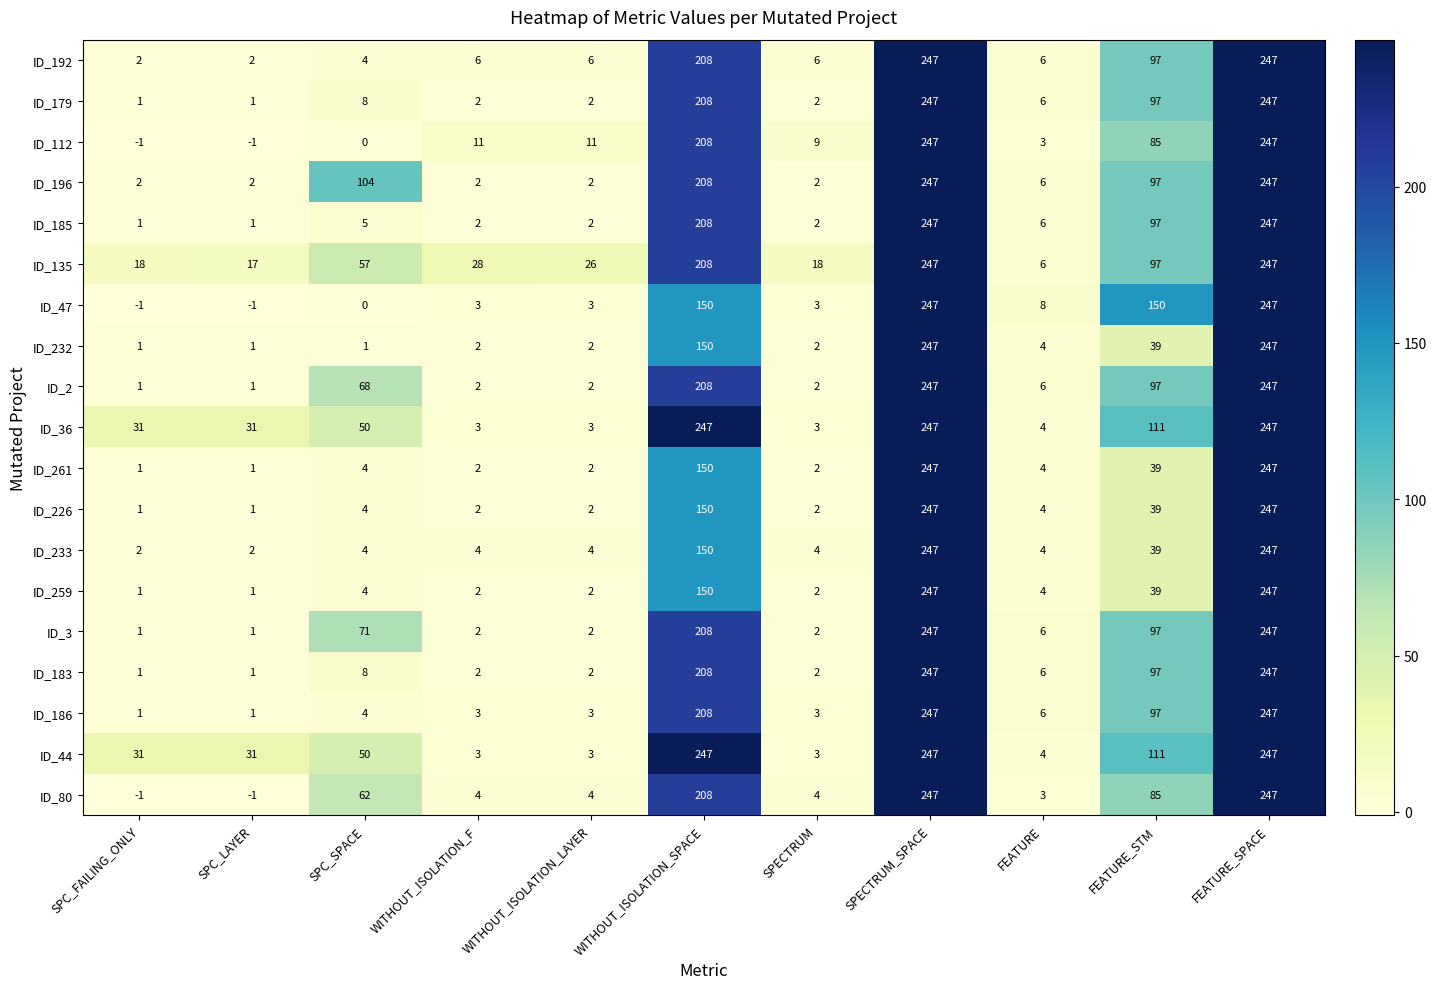

What is the total value across all series at FEATURE_SPACE?

4693